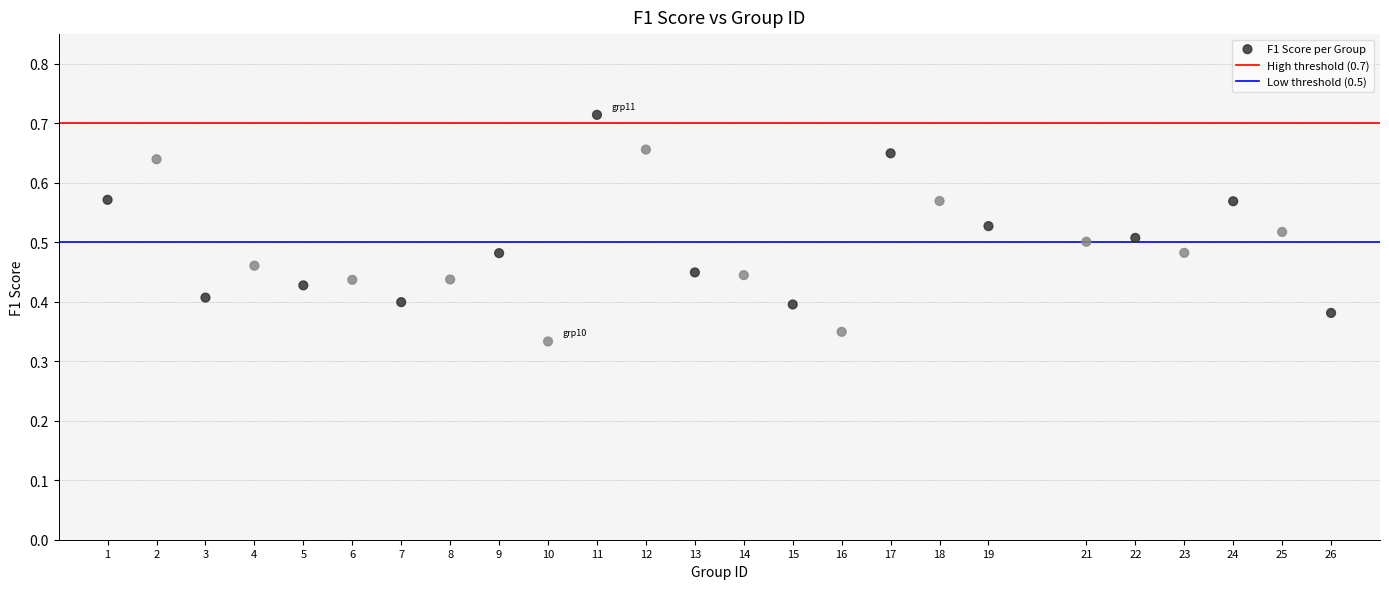

What is the range of X values (max minus min)?

25.0